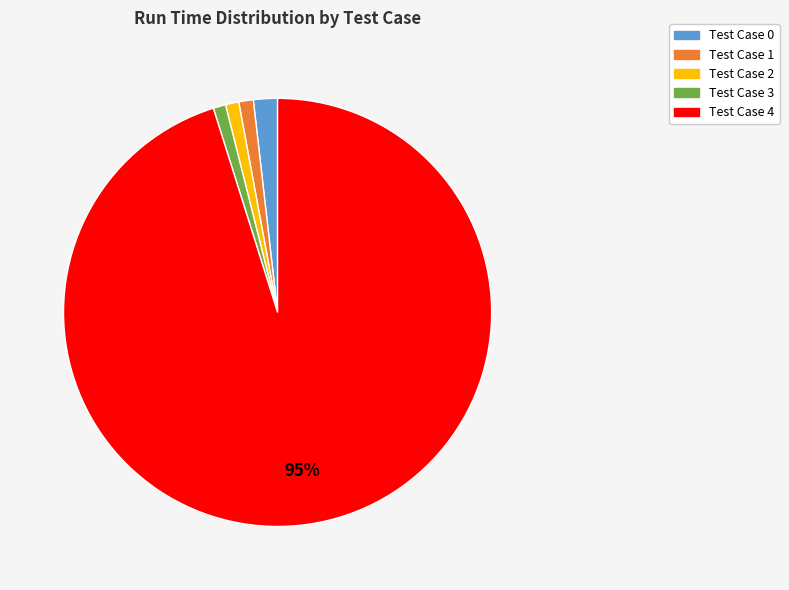

Which has a higher value, Test Case 4 or Test Case 3?

Test Case 4